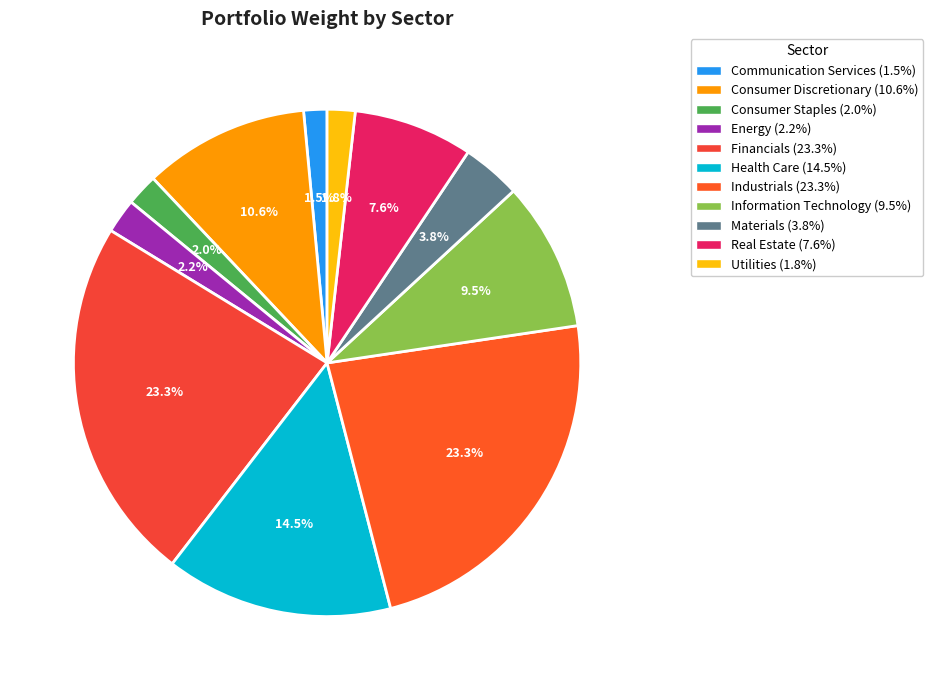

Is Industrials the majority of the pie?

No